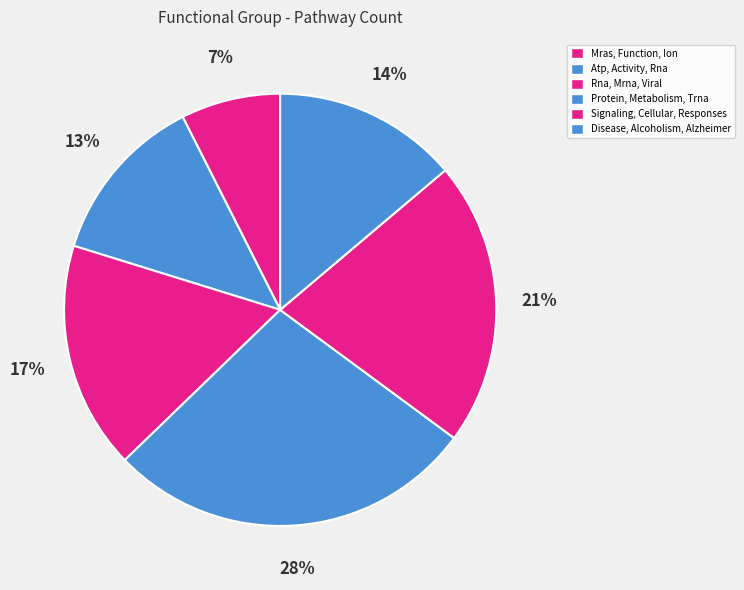

What percentage is the Signaling, Cellular, Responses slice, to the nearest percent?

21%